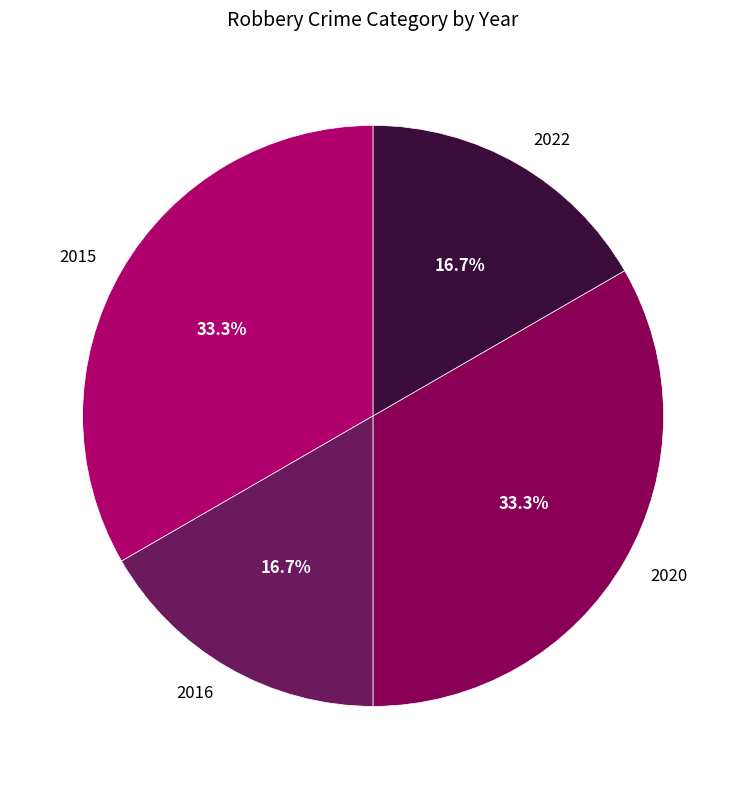

Is 2016 the majority of the pie?

No